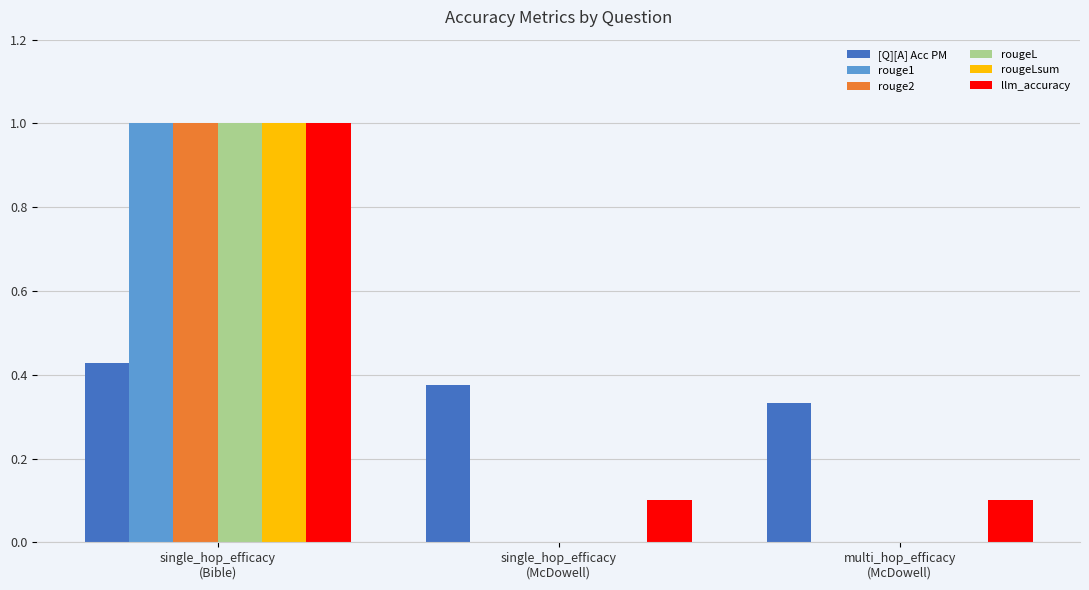

What is the maximum value for rouge2?

1.0